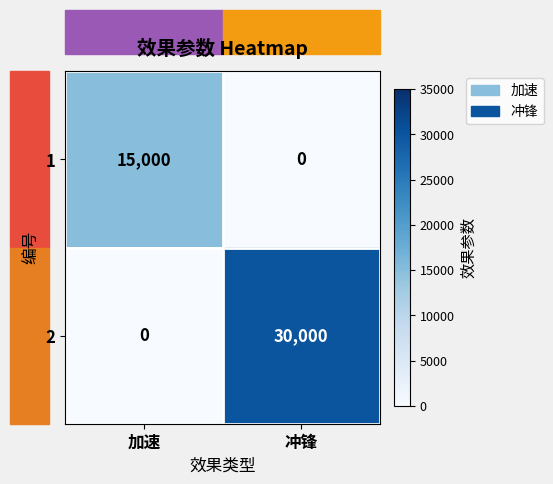

At which category is the sum across all series the highest?

冲锋